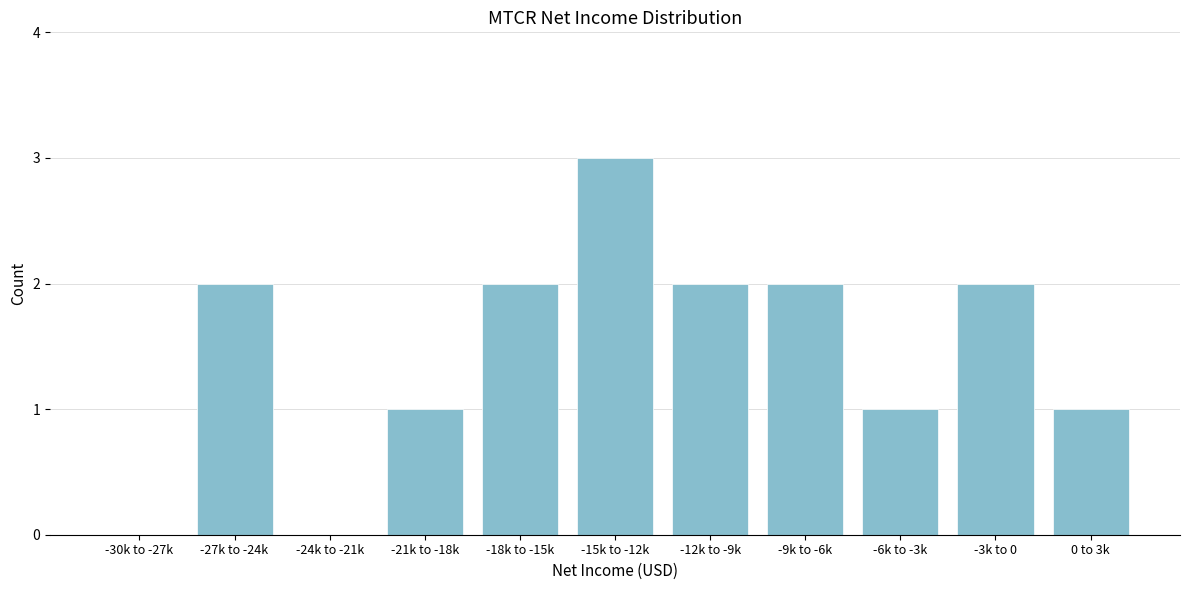

Reading left to right, extract all data points from this chart.

-30k to -27k=0	-27k to -24k=2	-24k to -21k=0	-21k to -18k=1	-18k to -15k=2	-15k to -12k=3	-12k to -9k=2	-9k to -6k=2	-6k to -3k=1	-3k to 0=2	0 to 3k=1